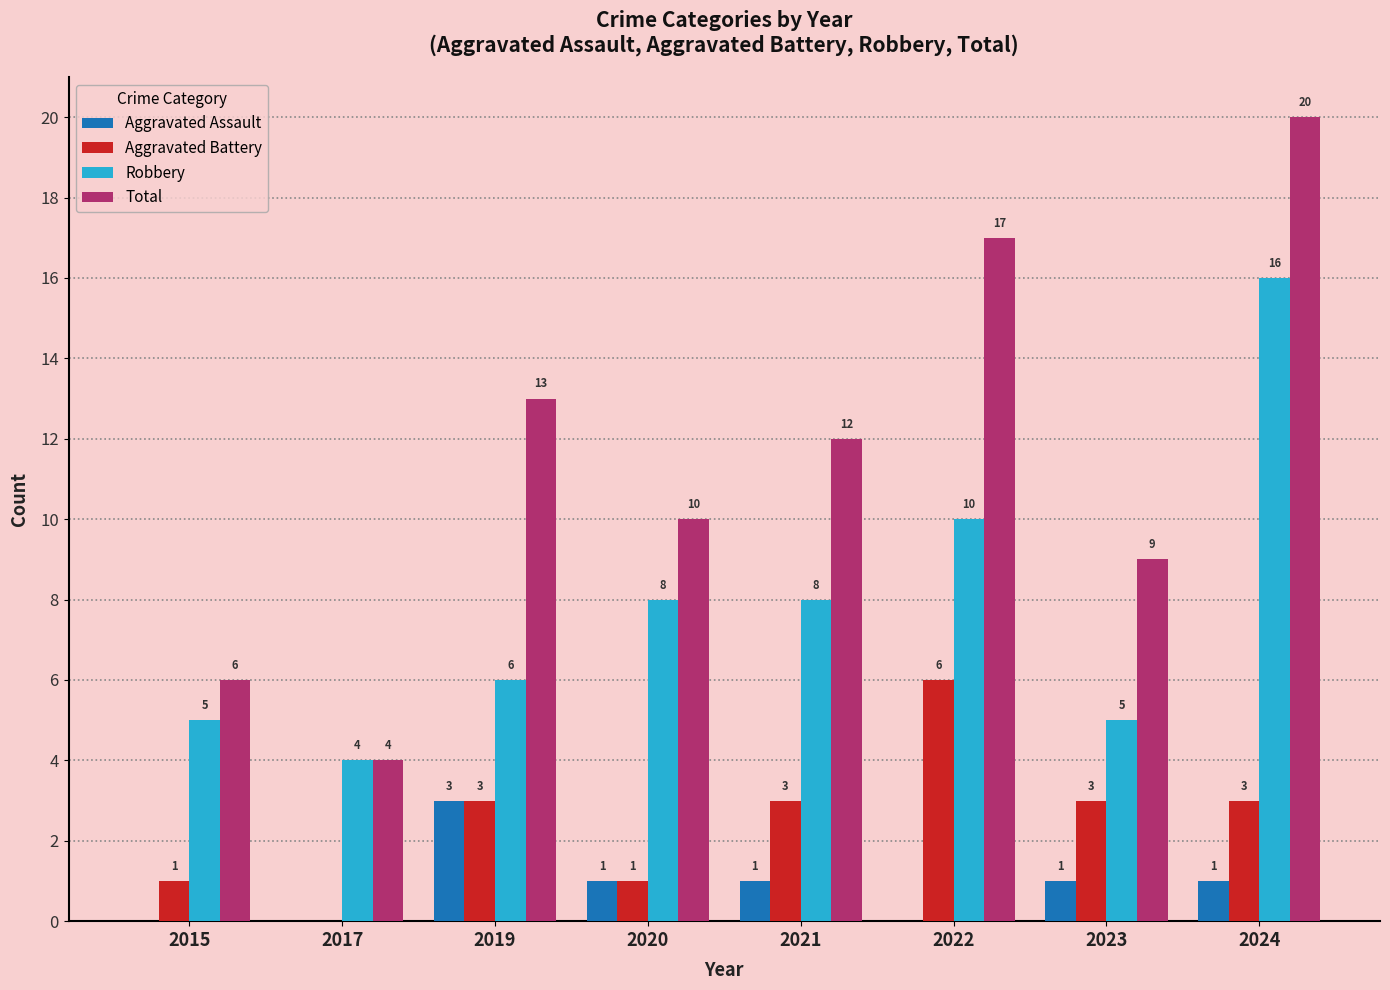

Is the value of Aggravated Assault at 2023 greater than the value of Robbery at 2015?

No